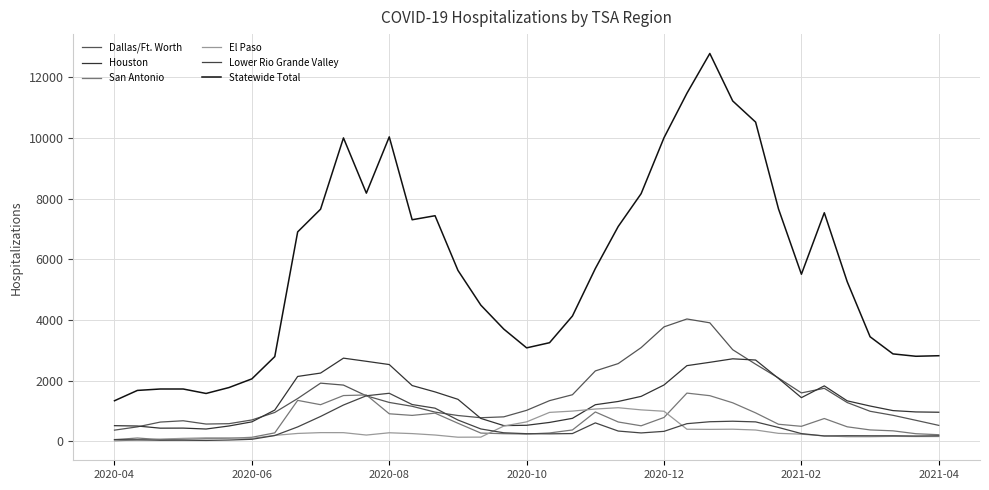

Does the chart display data point markers on the line(s)?

No